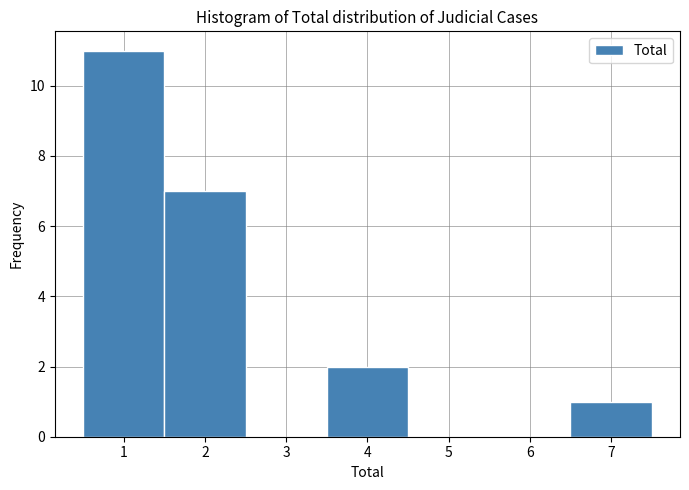

Reading left to right, transcribe this chart: for each bar, give the range it covers on the x-axis and its height. The values are not printed on the chart, so give them approximately, as read against the axis.

0.5 to 1.5: 11
1.5 to 2.5: 7
2.5 to 3.5: 0
3.5 to 4.5: 2
4.5 to 5.5: 0
5.5 to 6.5: 0
6.5 to 7.5: 1